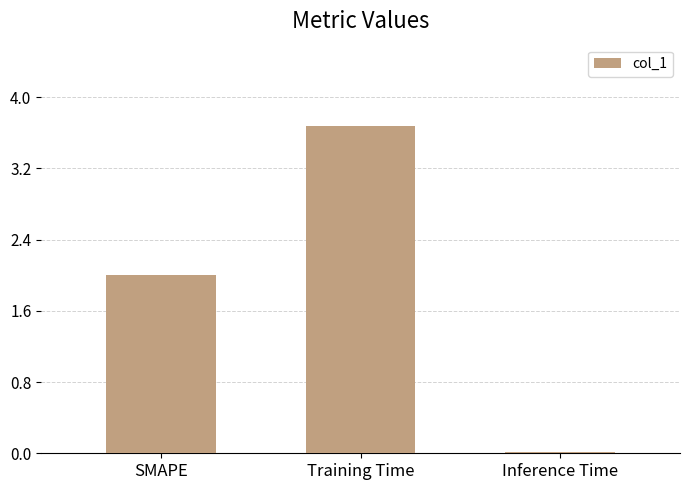

What is the label of the 3rd bar from the left?

Inference Time